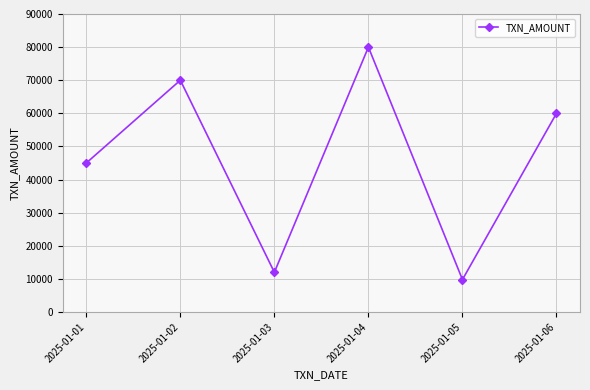

How many lines are shown in the chart?

1